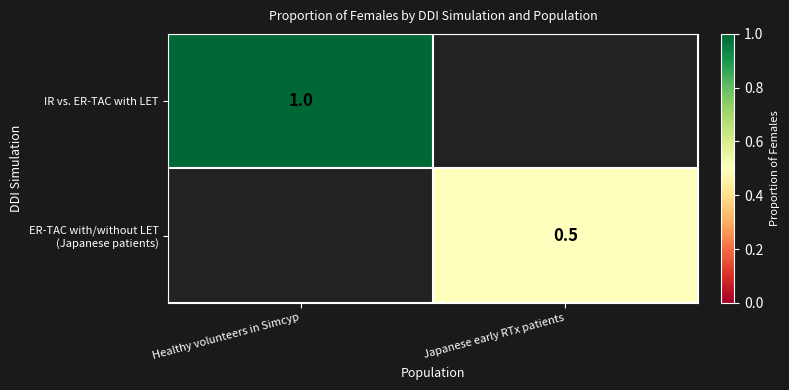

True or false: IR vs. ER-TAC with LET has a value of 1.0 at Healthy volunteers in Simcyp.

True